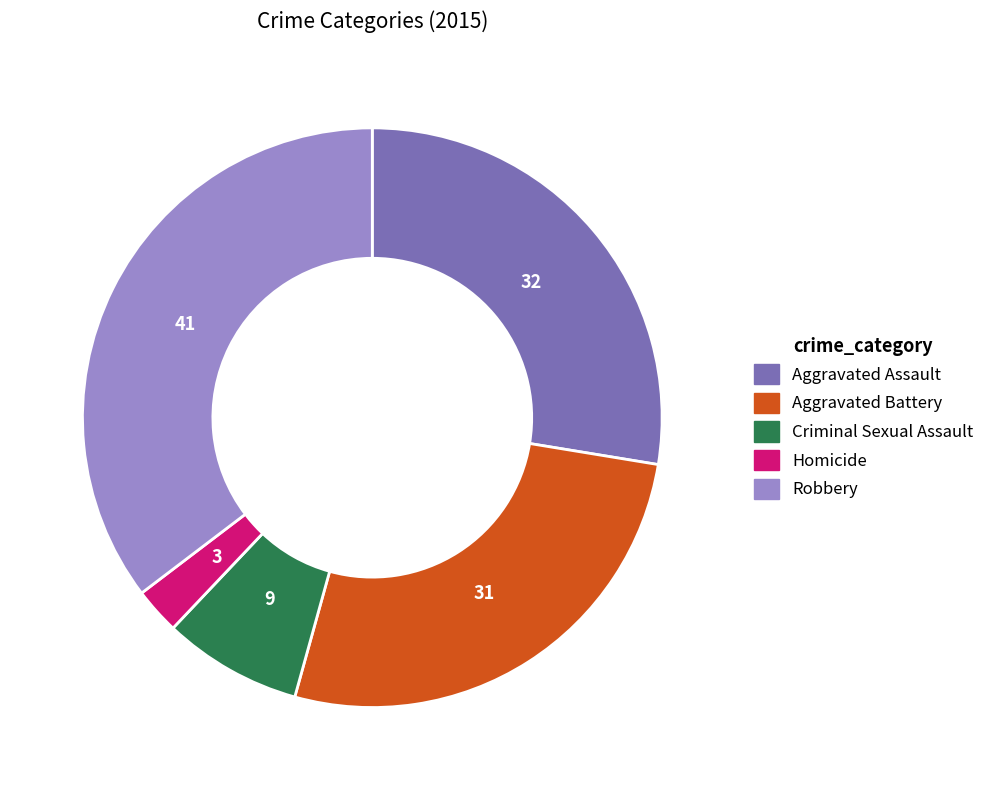

How many segments does this pie chart have?

5